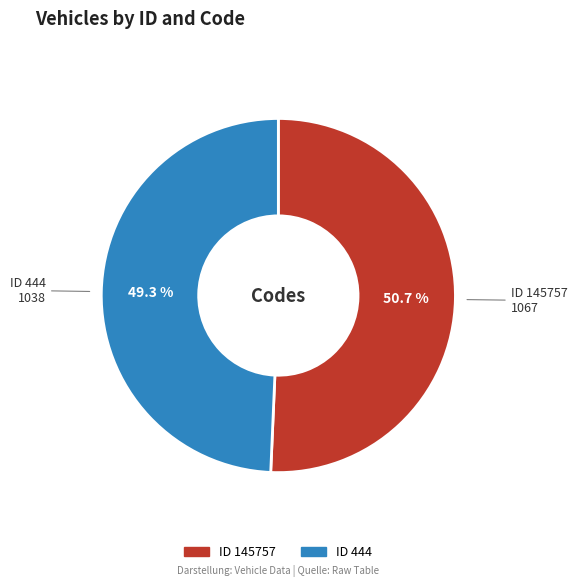

Is there any slice that represents more than half of the pie?

Yes